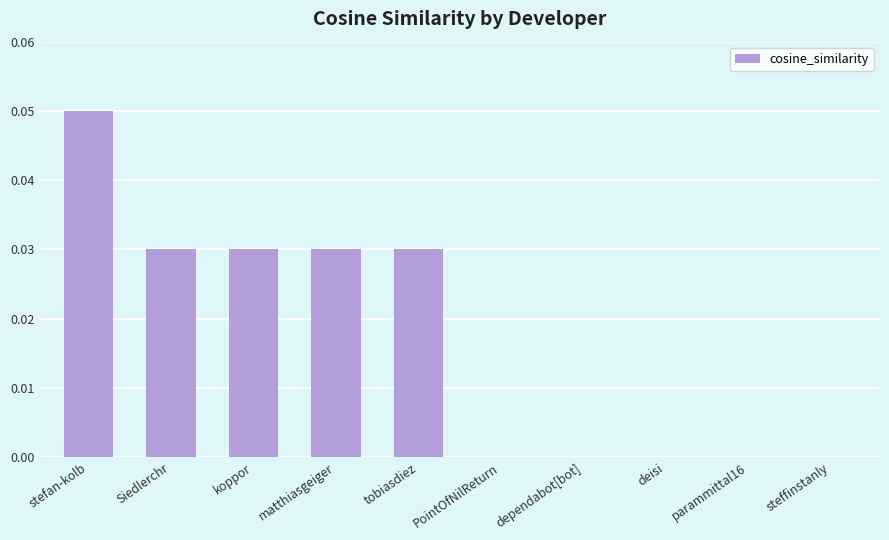

Is it true that the value at koppor is 0.0?

True